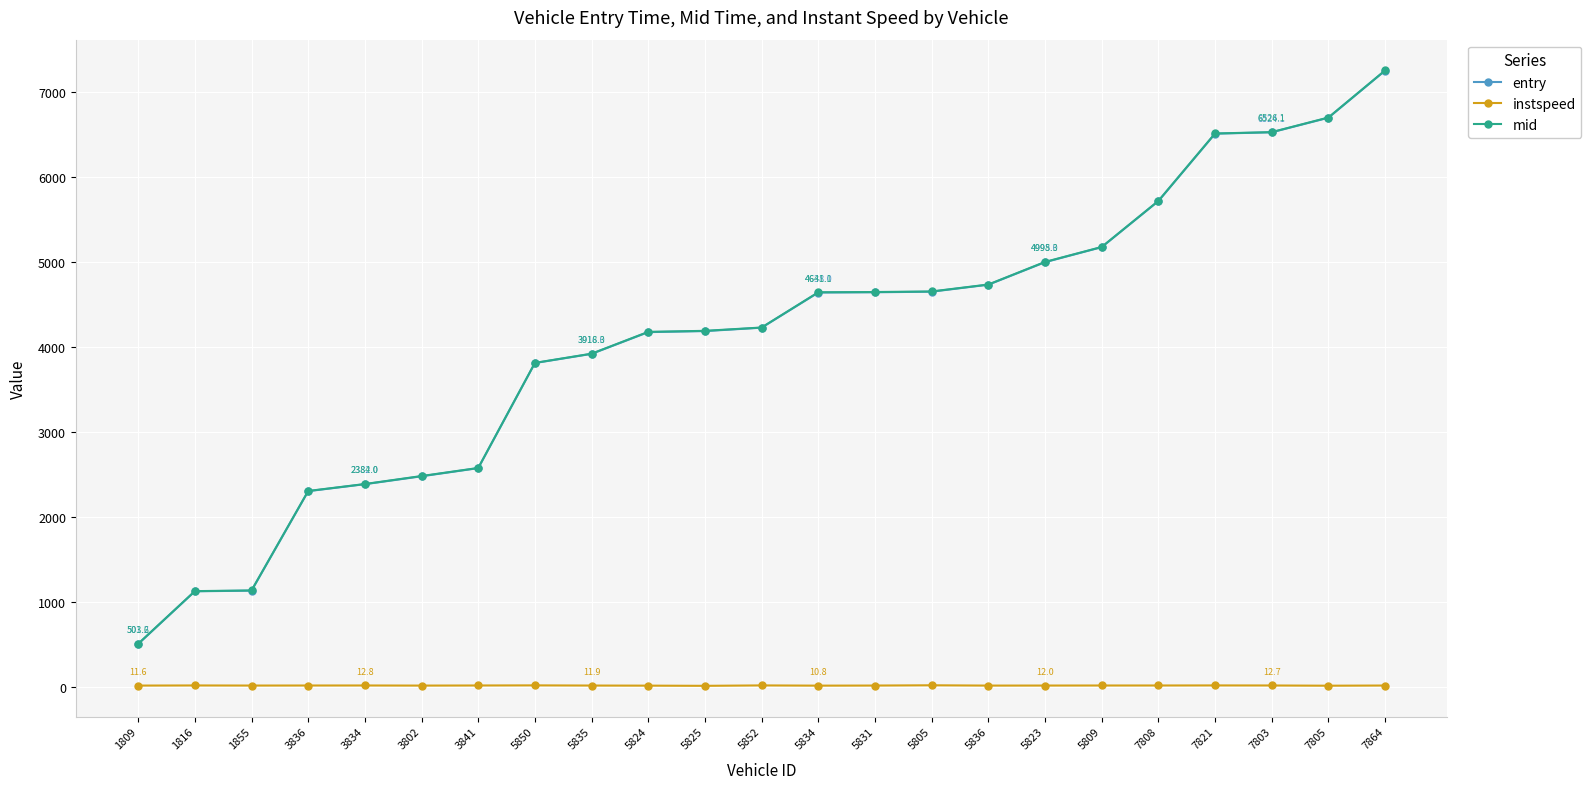

At which category is the sum across all series the highest?

7864